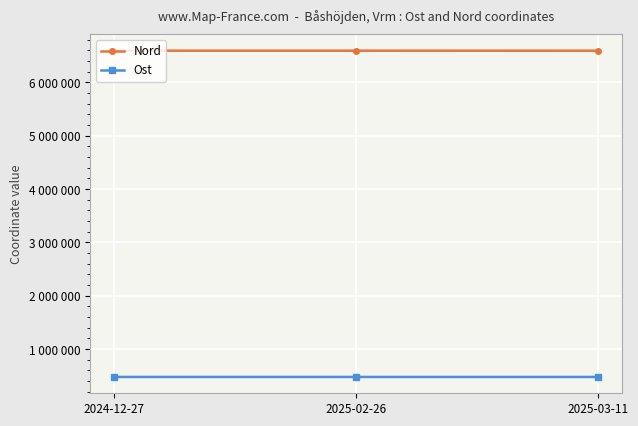

What is the label of the 1st point from the right?

2025-03-11